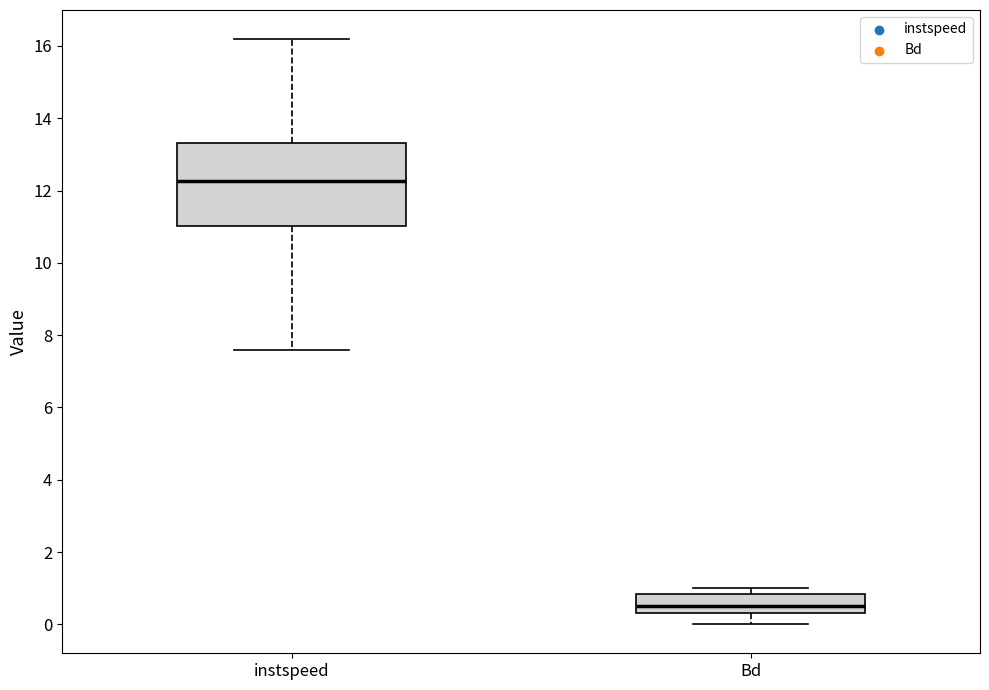

Reading left to right, read every box against the y-axis: the position of its median line, the range the box covers, and the ends of its whiskers. The values are not printed on the chart, so give them approximately, as read against the axis.

instspeed: median 12.2, box 11.0 to 13.4, whiskers 7.6 to 16.2
Bd: median 0.6, box 0.4 to 0.8, whiskers 0.0 to 1.0